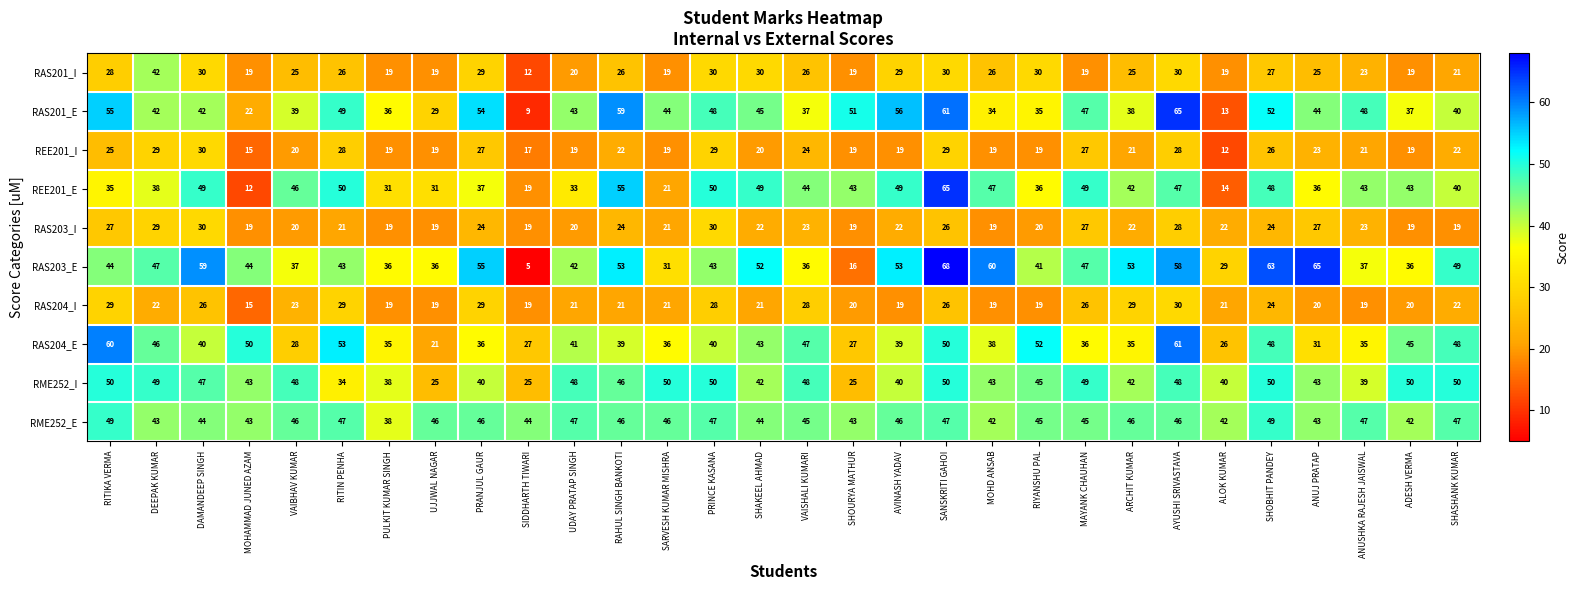

At which label does RME252_I first exceed 46?

RITIKA VERMA